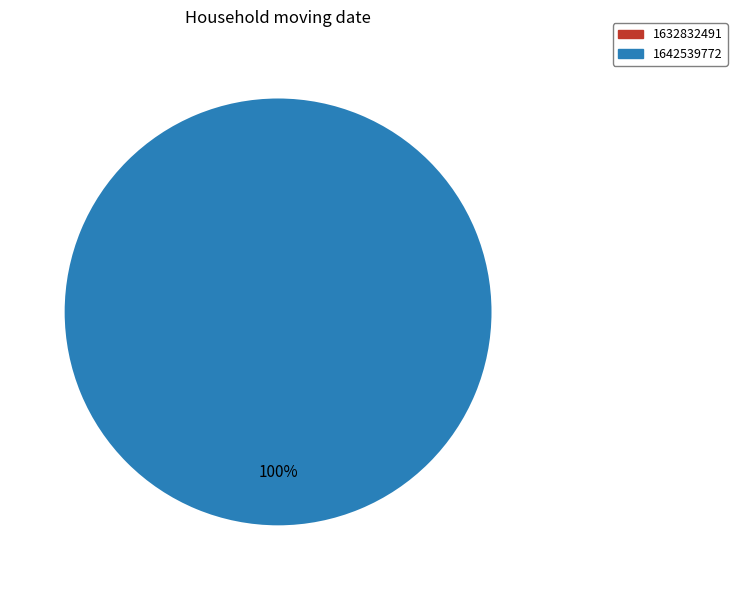

Is there a majority slice in this chart?

Yes